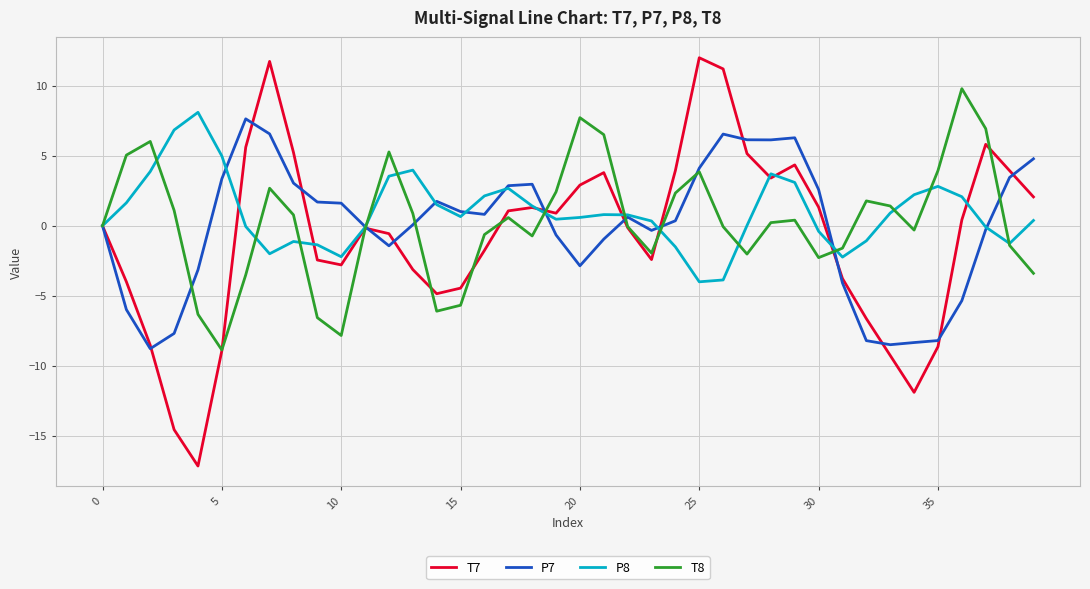

Is this an area chart (filled region under the line)?

No